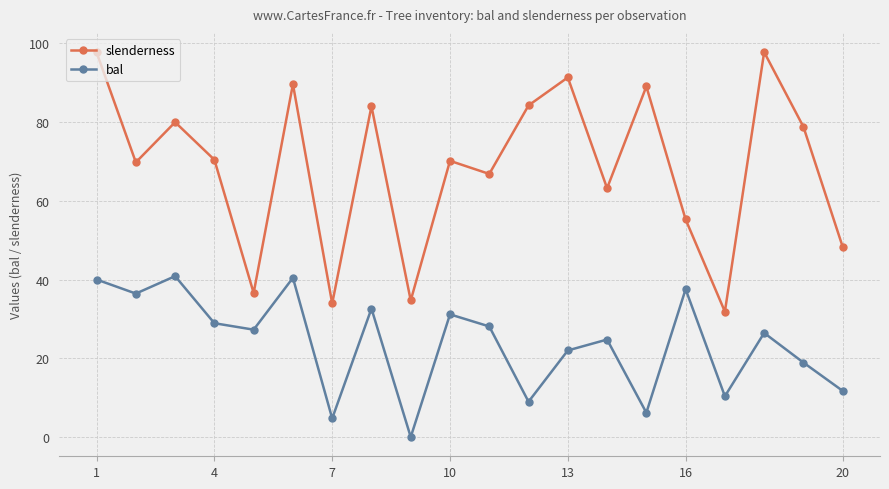

What is the value of the bal point at the 15th from the left?

6.2